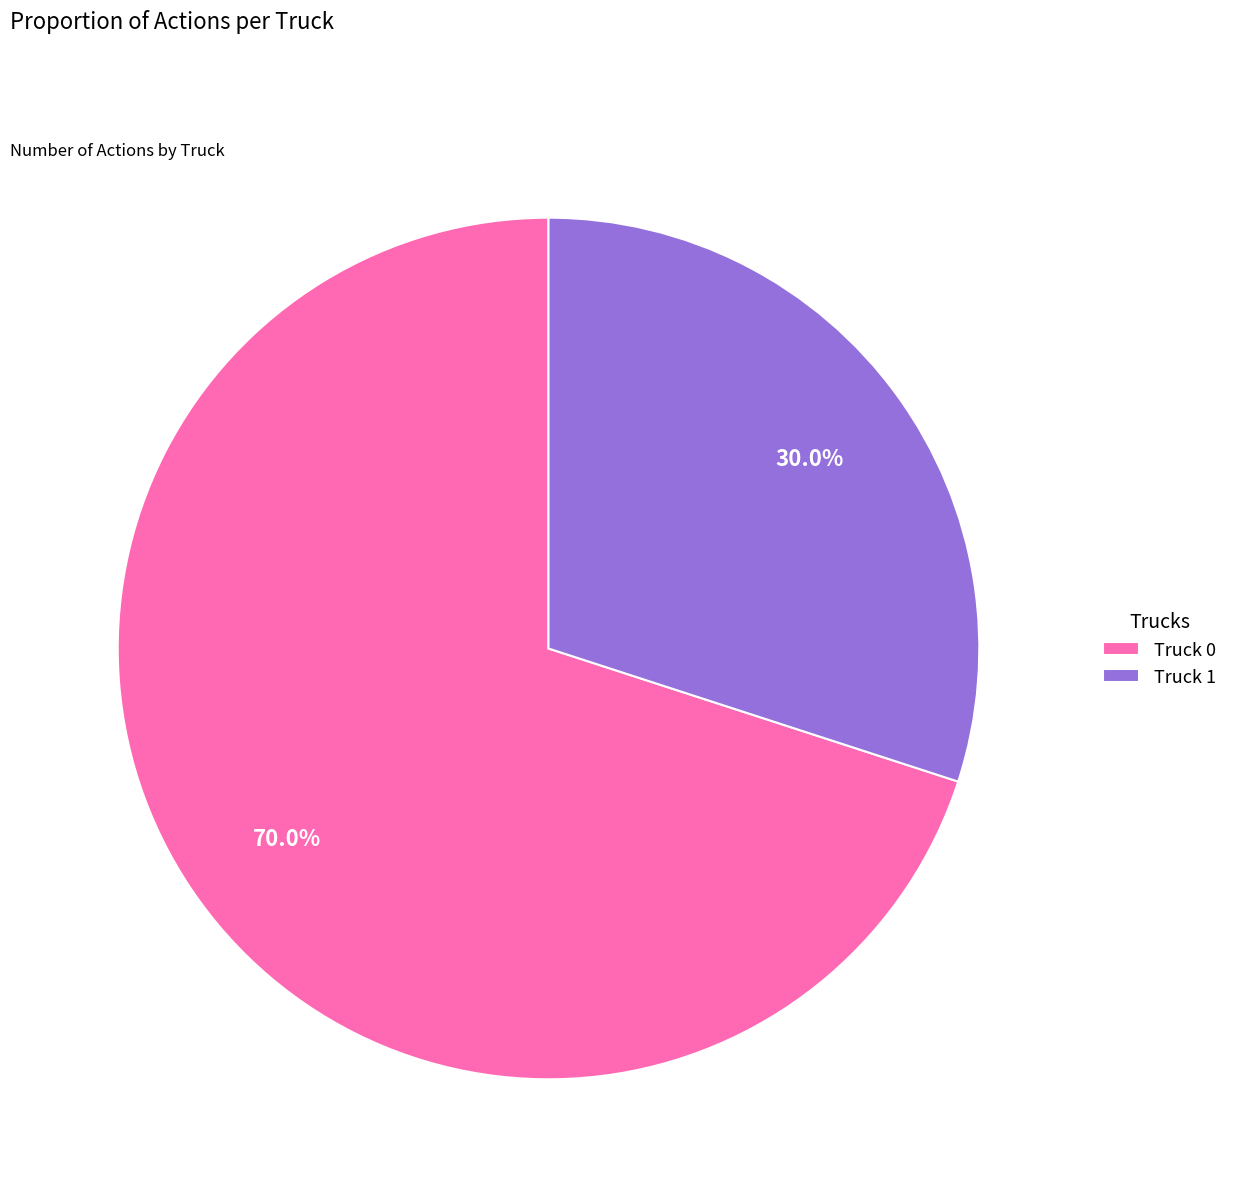

Rank the categories by value from lowest to highest.

Truck 1, Truck 0